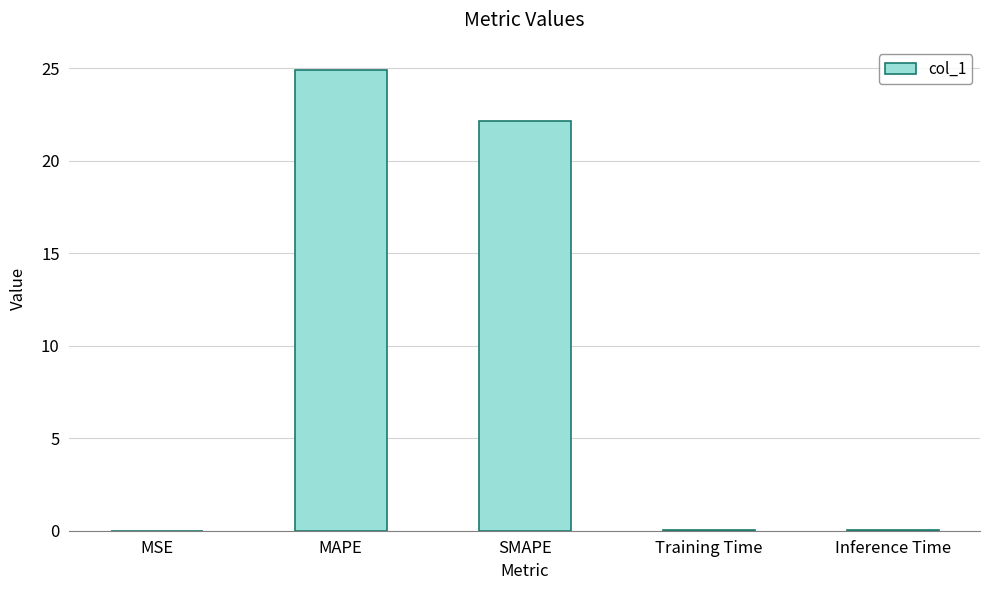

What is the greatest value displayed?

24.9